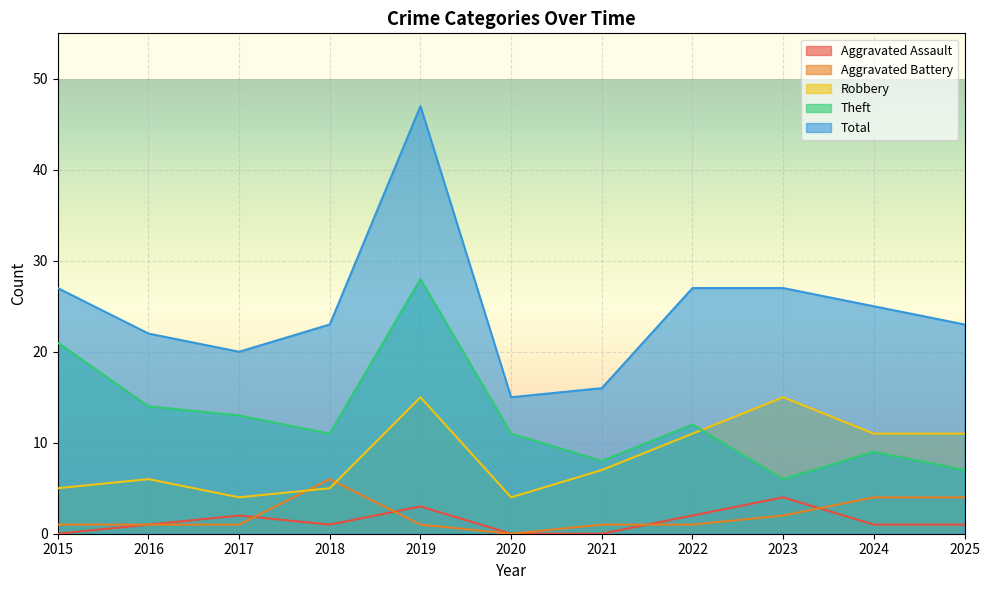

At 2023, list the series in order from smallest to largest.

Aggravated Battery, Aggravated Assault, Theft, Robbery, Total